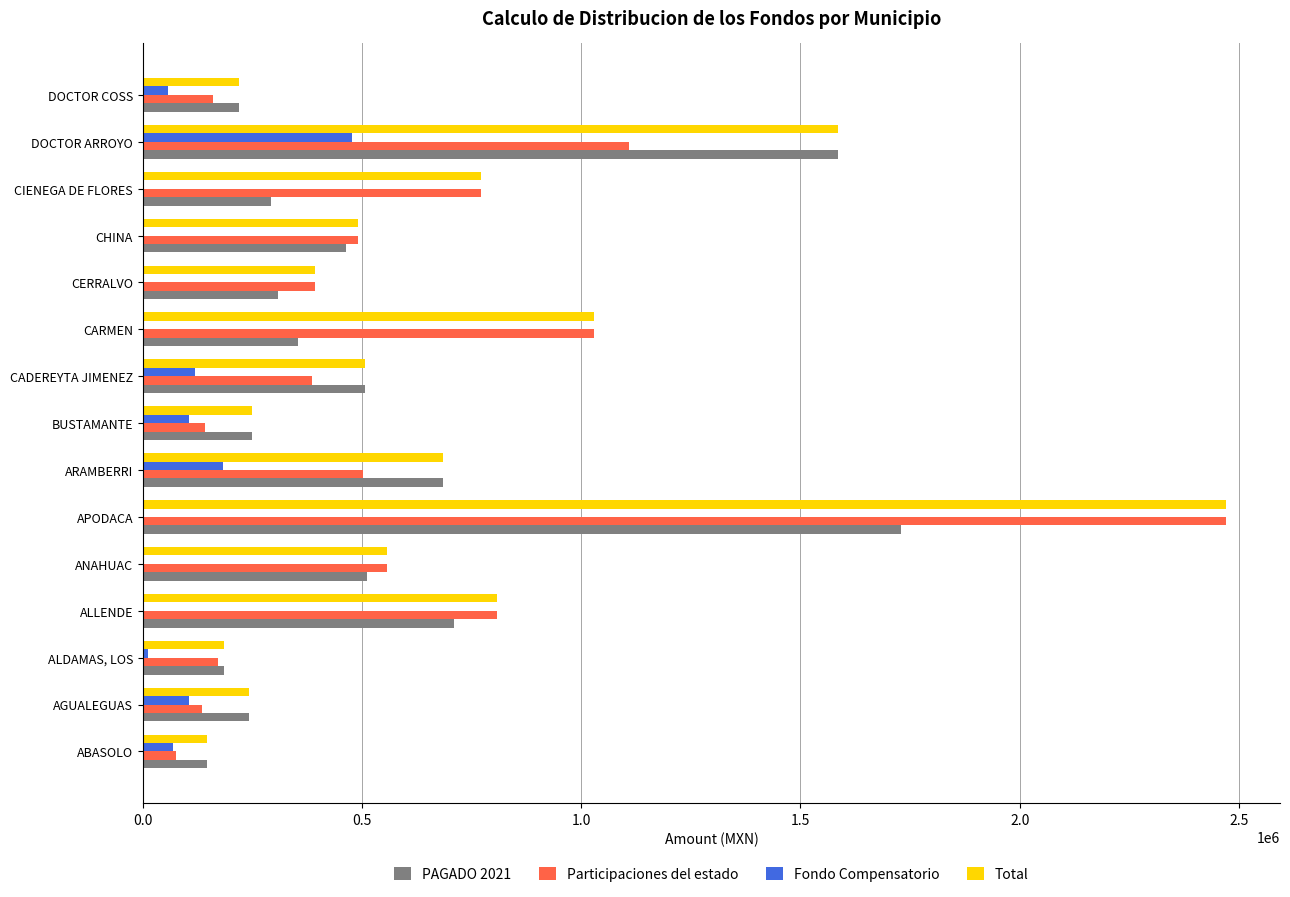

What is the sum of all Total values?

10334749.9